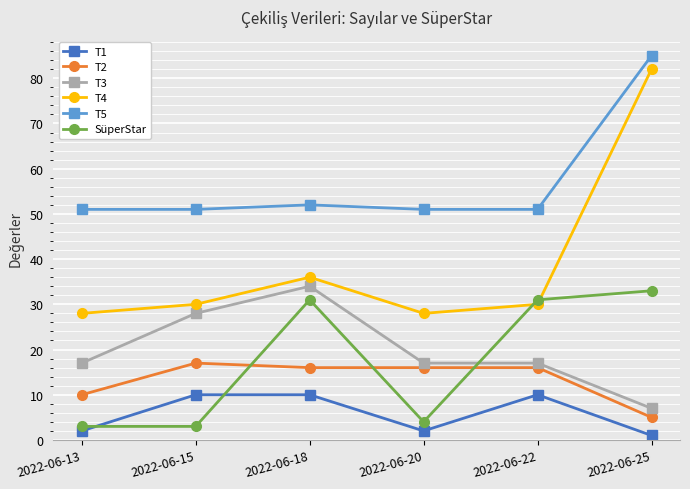

In T5, how many points are higher than both neighbors (excluding endpoints)?

1